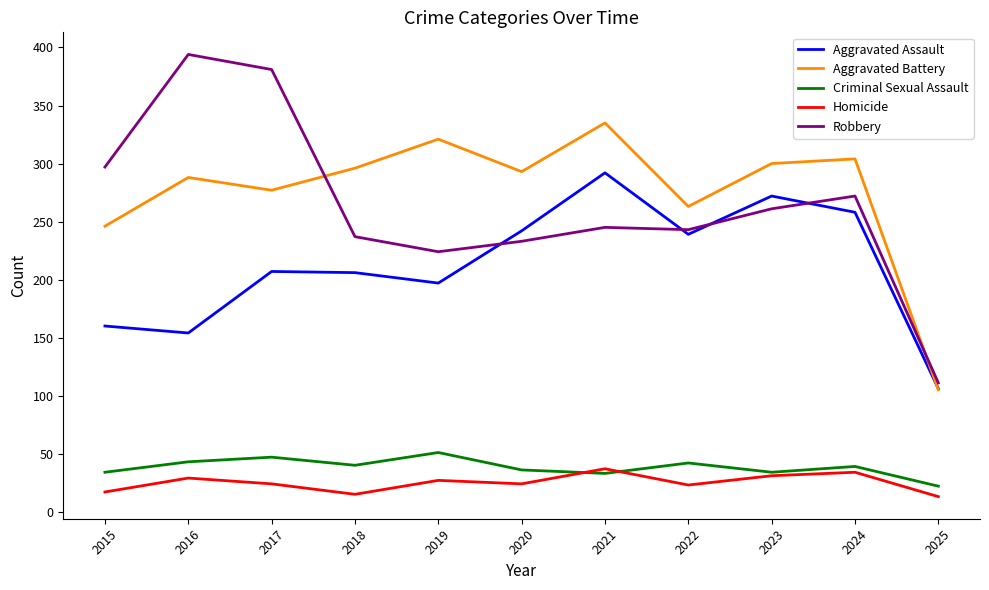

The Homicide series shows 27 at 2019. True or false?

True